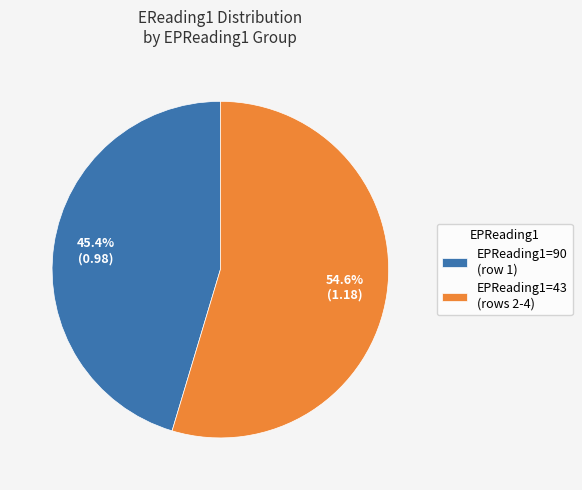

Is EPReading1=90 (row 1) the majority of the pie?

No